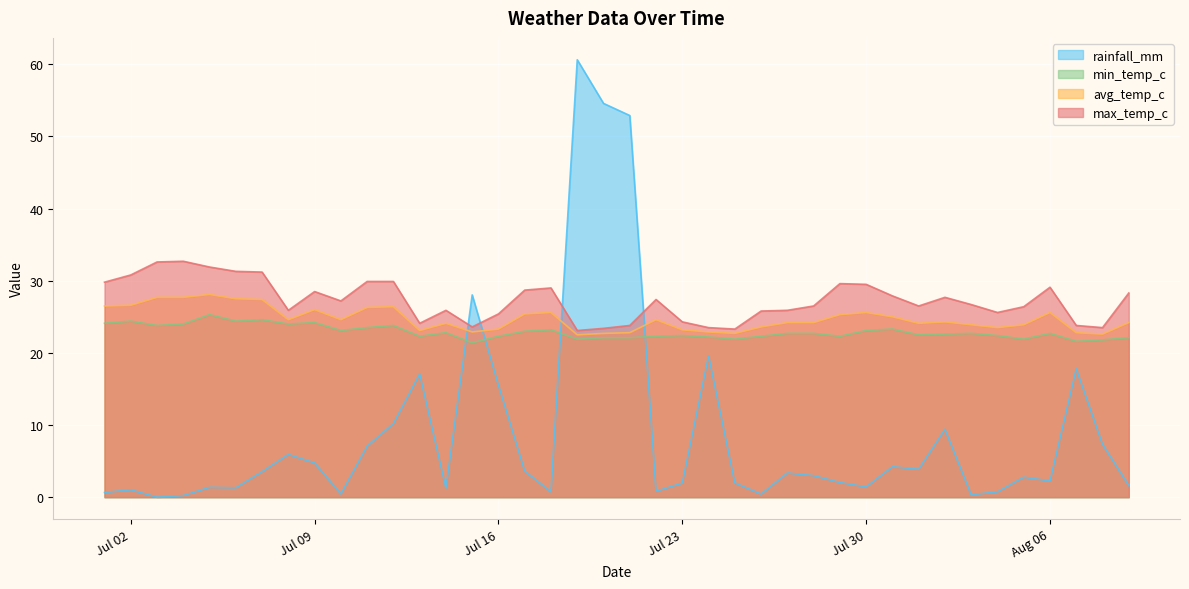

Reading right to left, extract all data points from this chart.

rainfall_mm: 1.6	7.3	17.8	2.2	2.8	0.7	0.3	9.4	3.9	4.2	1.4	2.0	3.0	3.4	0.4	2.0	19.6	1.9	0.8	52.9	54.6	60.6	0.7	3.6	15.5	28.0	1.3	17.1	10.2	7.1	0.5	4.7	5.9	3.5	1.3	1.4	0.2	0.0	1.0	0.7
min_temp_c: 22.1	21.8	21.6	22.7	21.9	22.4	22.7	22.6	22.5	23.3	23.1	22.3	22.7	22.7	22.3	21.9	22.2	22.4	22.3	22.1	22.1	21.9	23.2	23.0	22.3	21.4	22.8	22.3	23.8	23.5	23.1	24.2	24.0	24.6	24.4	25.3	24.0	23.8	24.4	24.1
avg_temp_c: 24.2	22.6	22.8	25.6	23.9	23.5	23.9	24.3	24.1	25.0	25.6	25.3	24.2	24.2	23.6	22.7	22.9	23.2	24.6	22.8	22.7	22.5	25.6	25.4	23.3	22.9	24.1	23.1	26.4	26.3	24.6	26.0	24.6	27.4	27.5	28.1	27.7	27.7	26.6	26.5
max_temp_c: 28.3	23.5	23.8	29.1	26.4	25.6	26.7	27.7	26.5	27.9	29.5	29.6	26.5	25.9	25.8	23.3	23.5	24.3	27.4	23.8	23.4	23.1	29.0	28.7	25.4	23.6	25.9	24.1	29.9	29.9	27.2	28.5	25.9	31.2	31.3	31.9	32.7	32.6	30.8	29.8